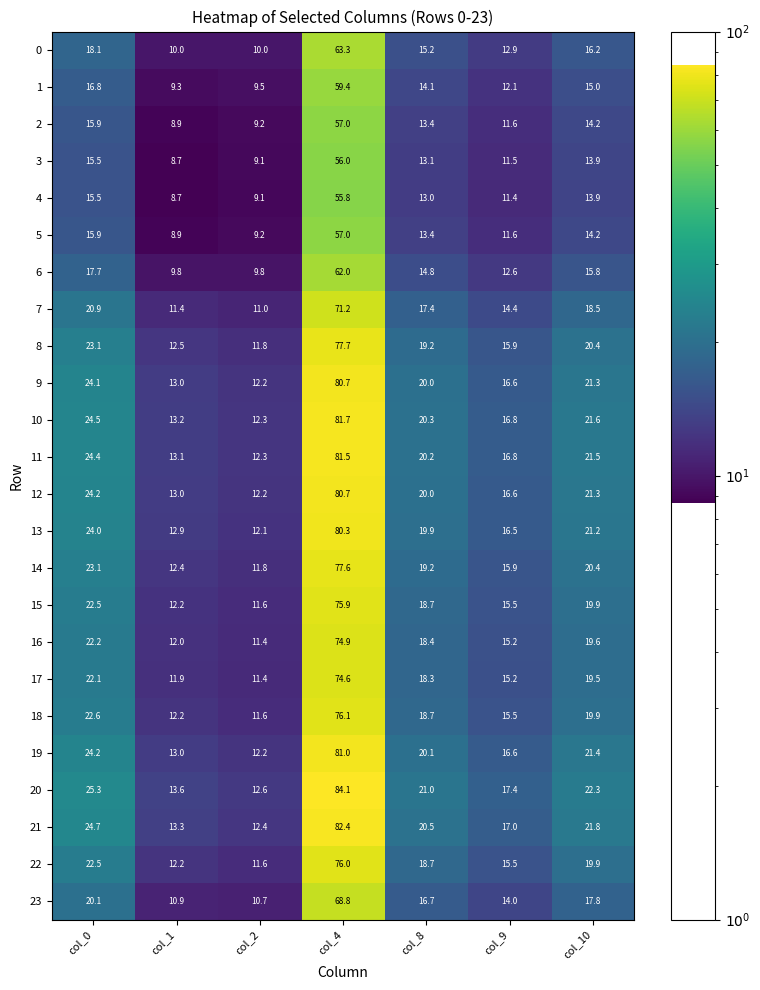

The value of 16 at col_2 is 11.4. True or false?

True